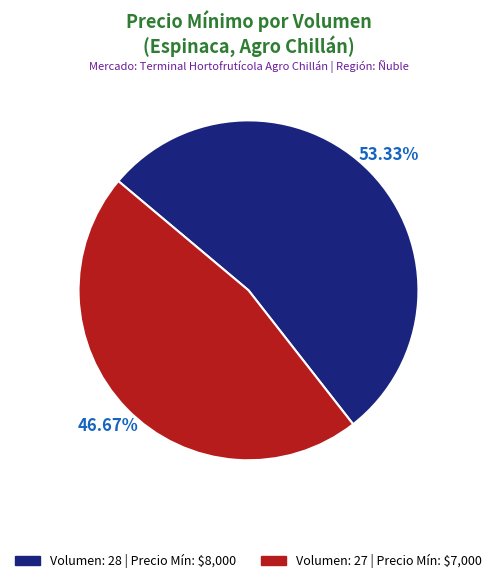

Rank the categories by value from lowest to highest.

Volumen: 27, Volumen: 28